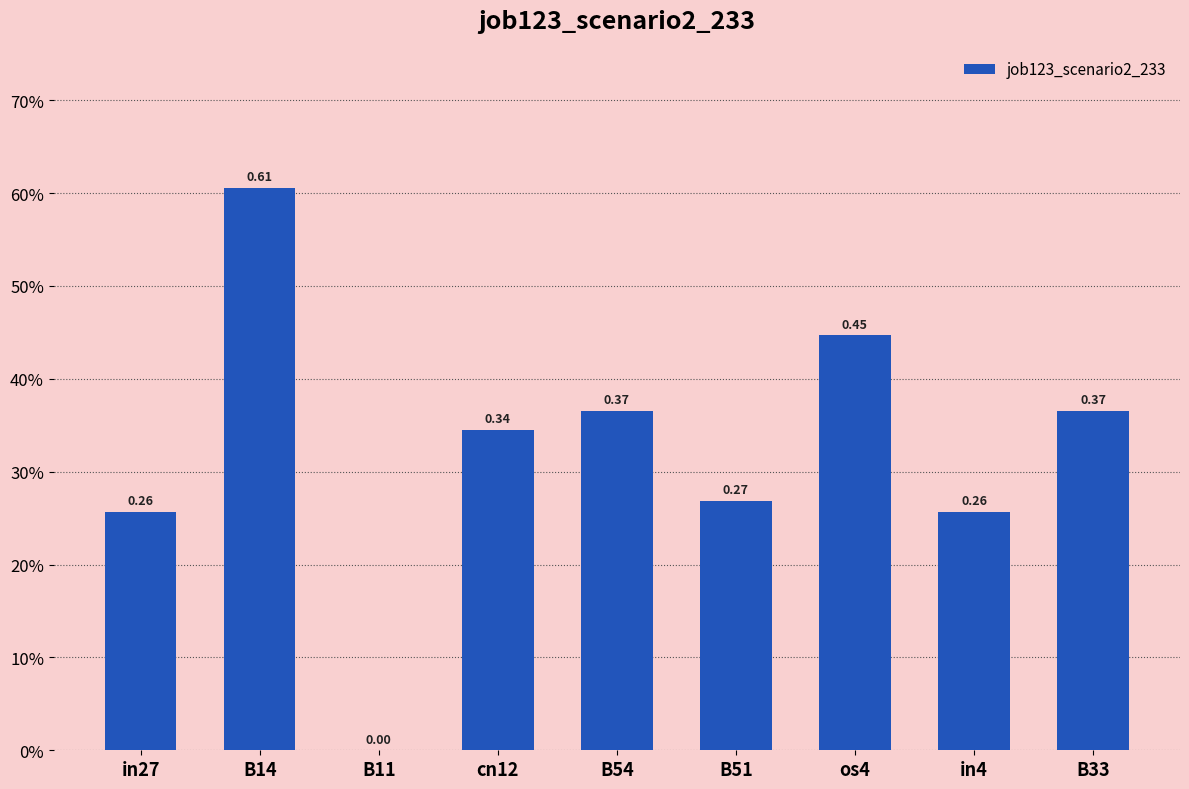

Are the bars horizontal?

No